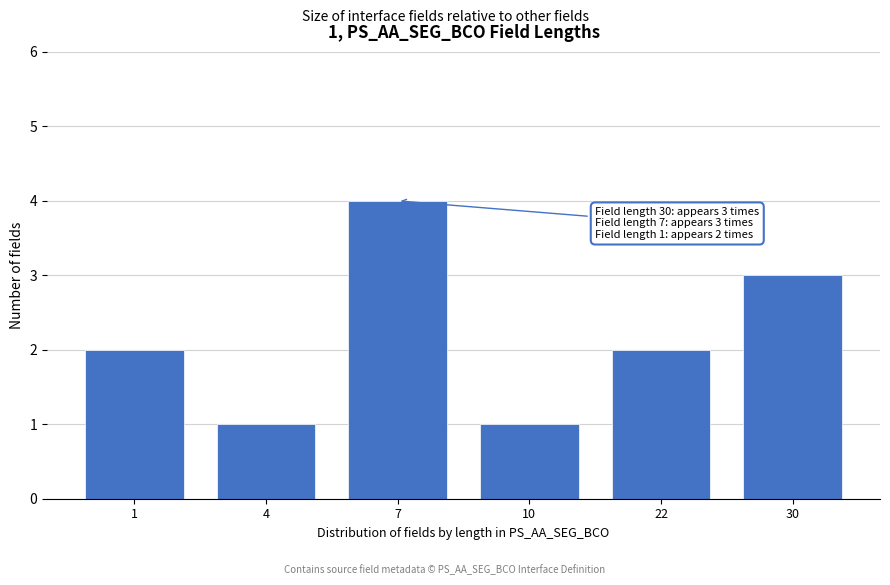

Reading left to right, extract all data points from this chart.

2	1	4	1	2	3